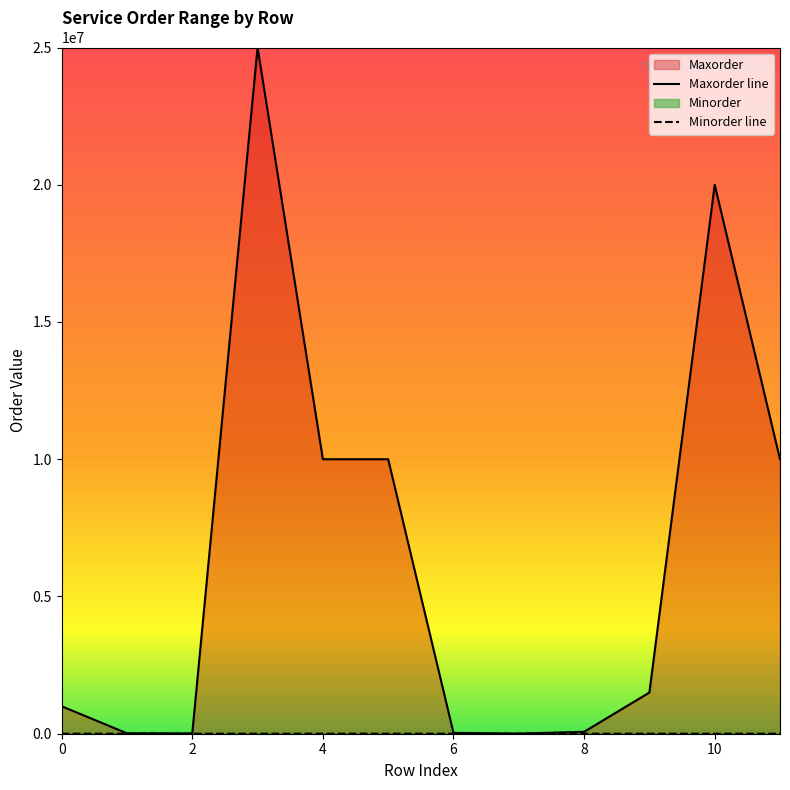

Reading left to right, extract all data points from this chart.

Maxorder line: 1000000	15000	10000	25000000	10000000	10000000	30000	5000	70000	1500000	20000000	10000000
Minorder line: 250	10	20	100	1000	1000	50	100	500	100	100	100